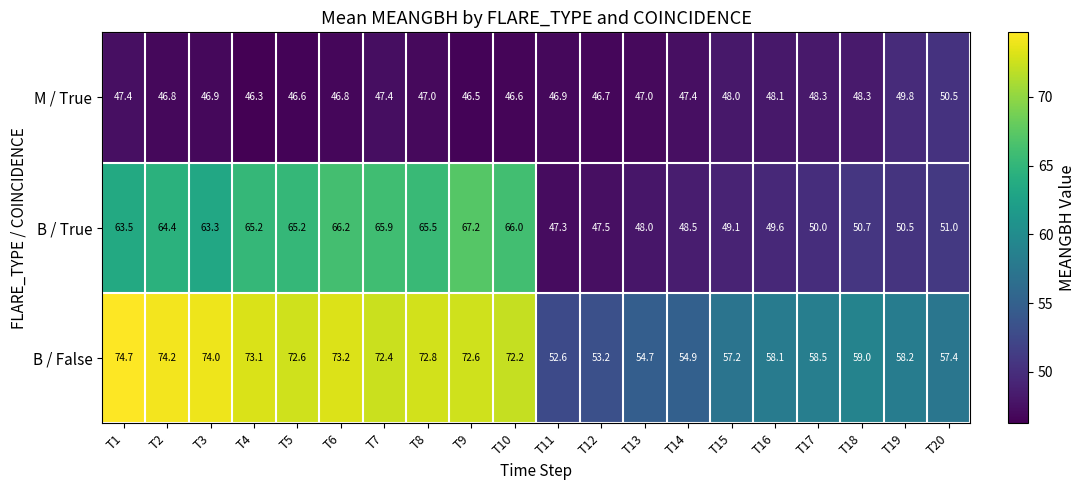

Is it true that B / True equals 92.0 at T9?

False